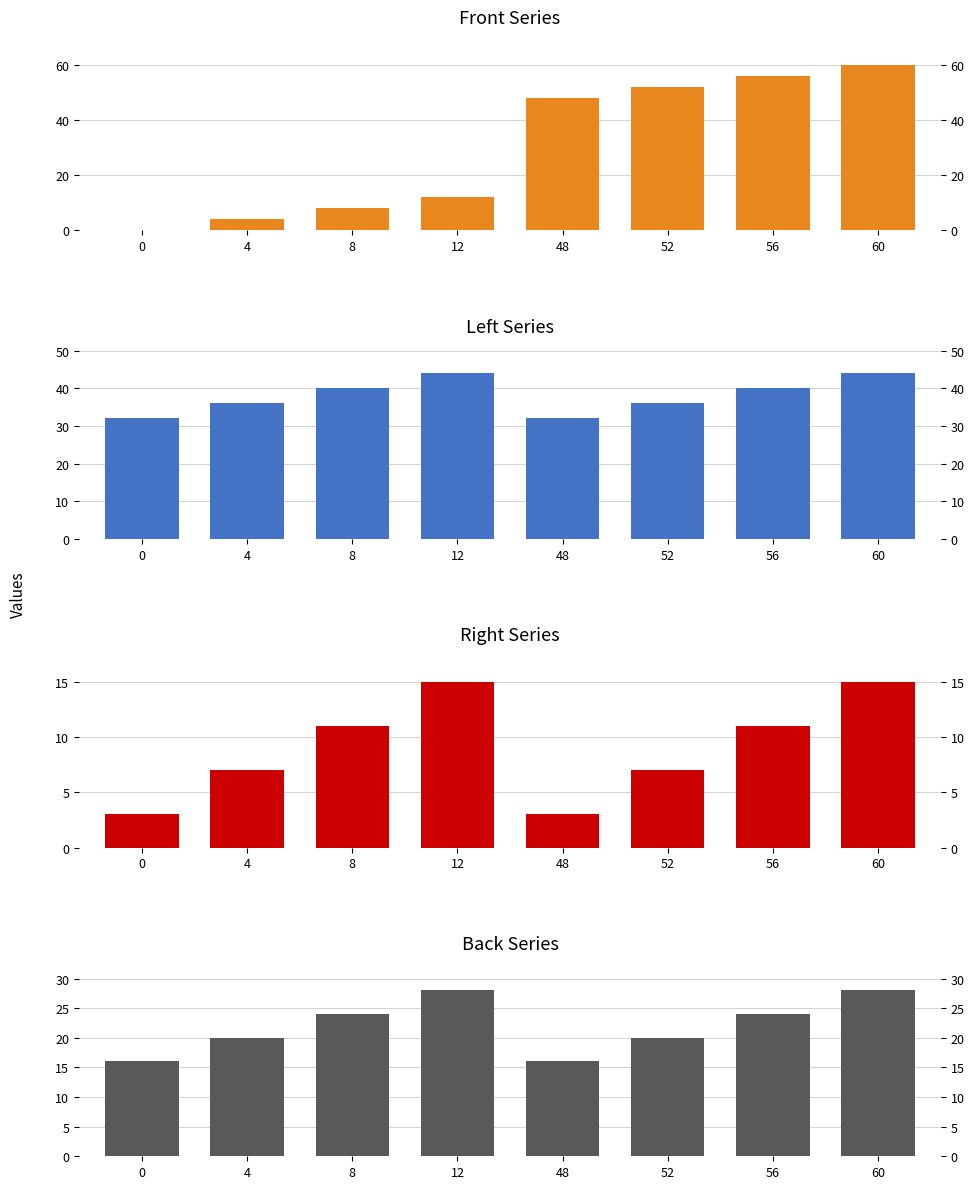

Rank the series at 12 from highest to lowest value.

Left (col_9), Back (col_10), Right (col_12), Front (col_2)